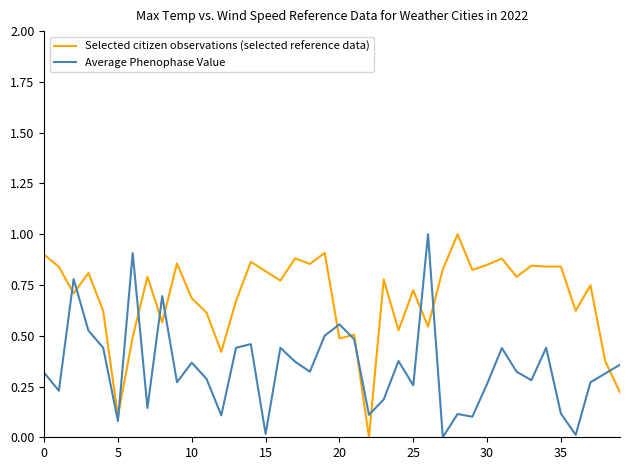

True or false: Average Phenophase Value and Selected citizen observations (selected reference data) cross at least once.

True